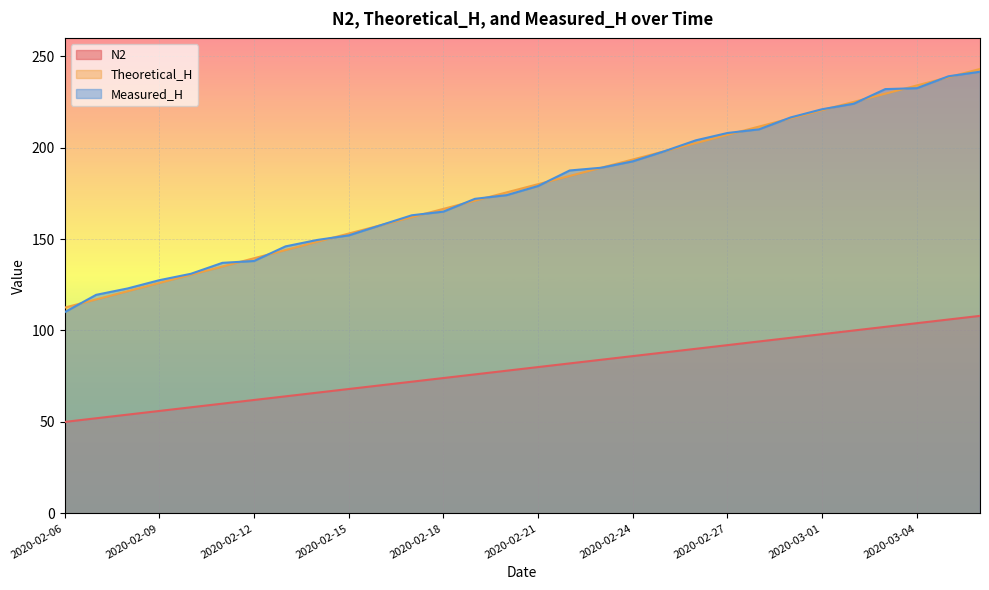

The value of Measured_H at 2020-03-03 is 232.0. True or false?

True